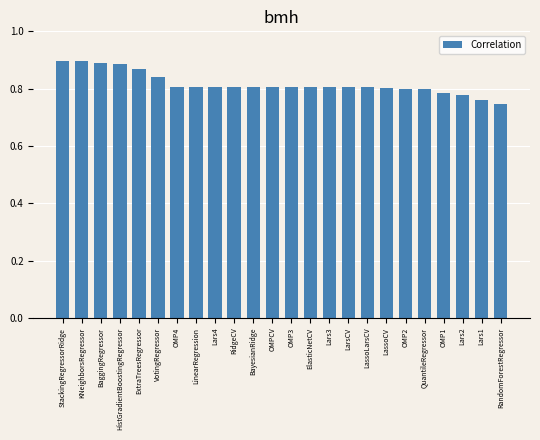

Which label corresponds to the smallest value in the chart?

RandomForestRegressor